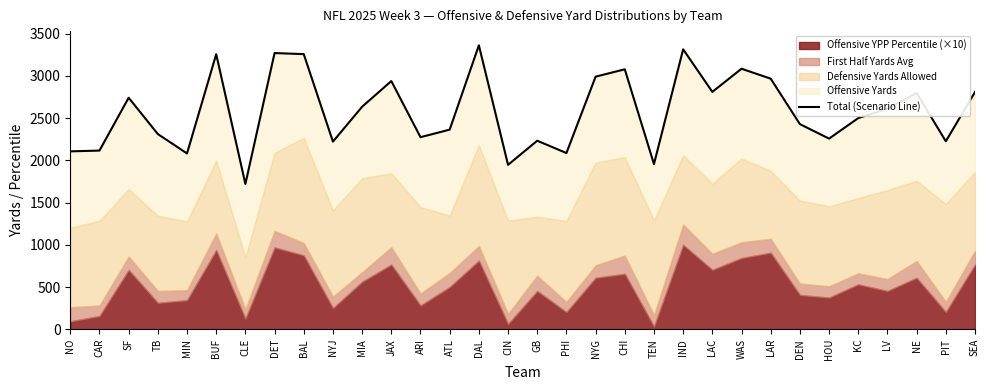

How many interior local peaks (higher than both neighbors) does the data have?

10